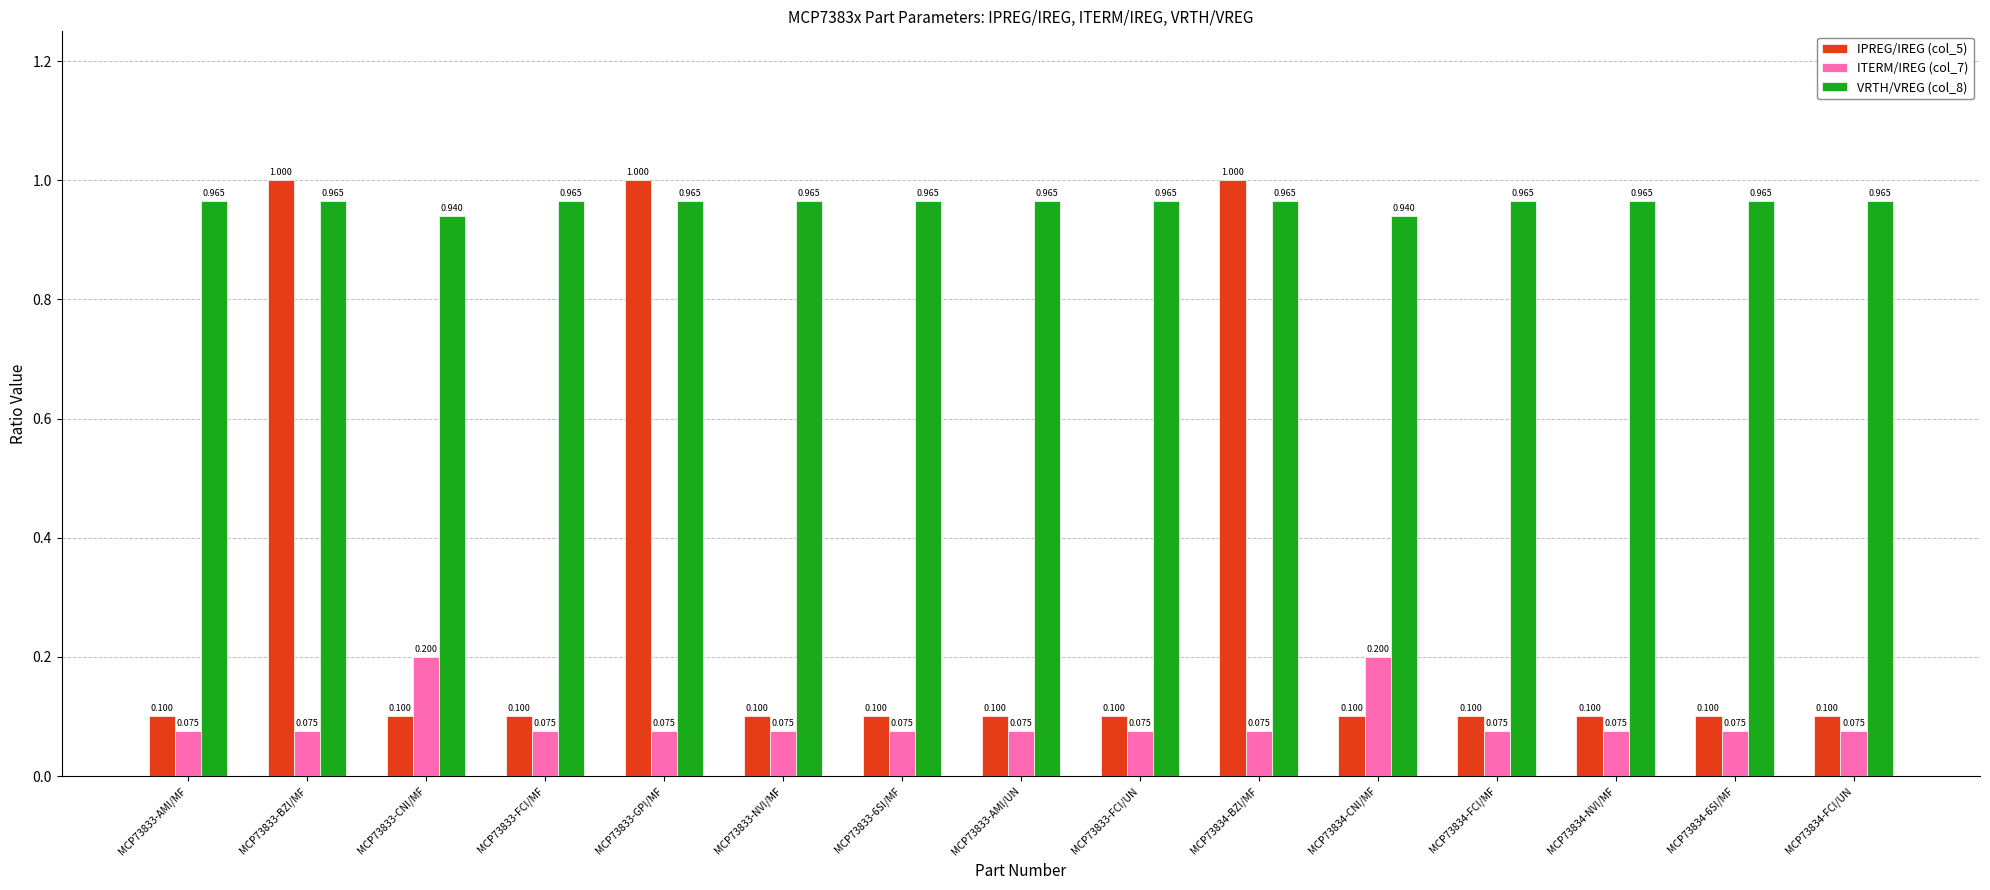

Is the value of IPREG/IREG (col_5) at MCP73833-CNI/MF greater than the value of ITERM/IREG (col_7) at MCP73833-AMI/UN?

Yes